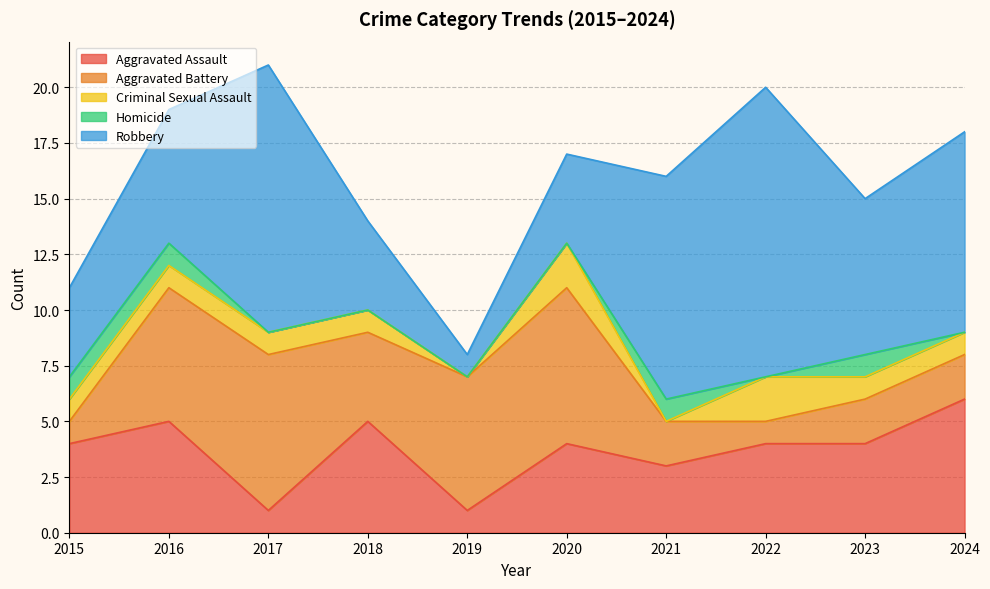

At which label is Aggravated Battery closest to 4?

2018